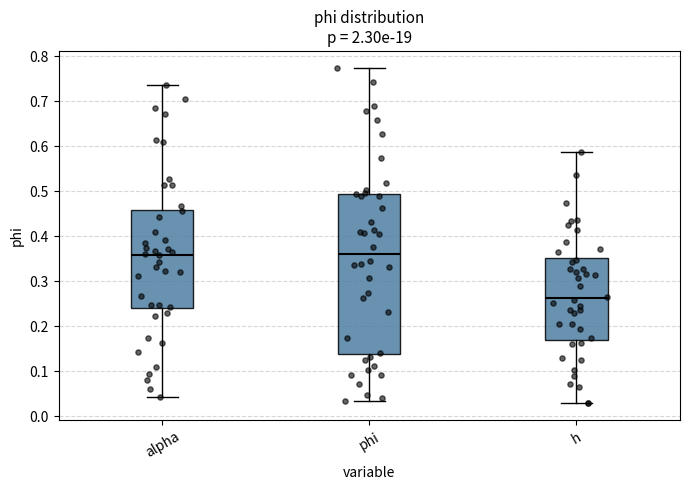

Where is the lower edge of the box for h on the y-axis? The values are not printed on the chart, so give them approximately, as read against the axis.

0.17